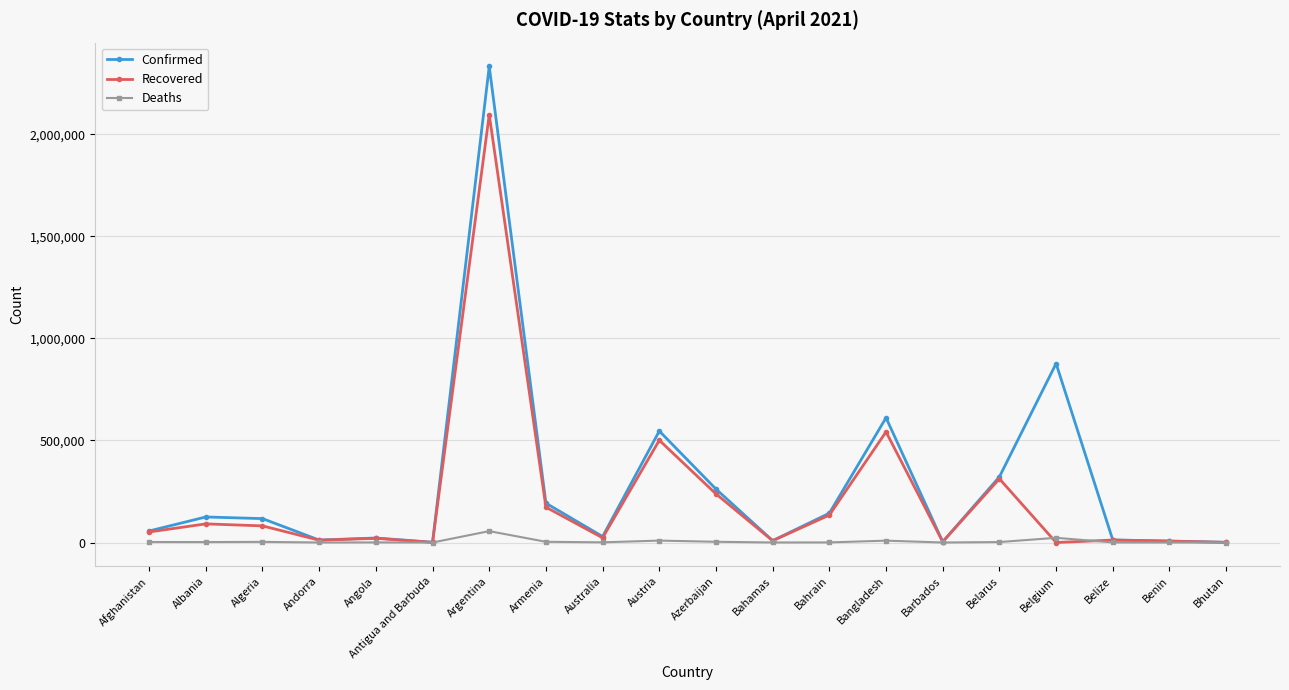

True or false: Confirmed has more than 2 interior local peaks.

True